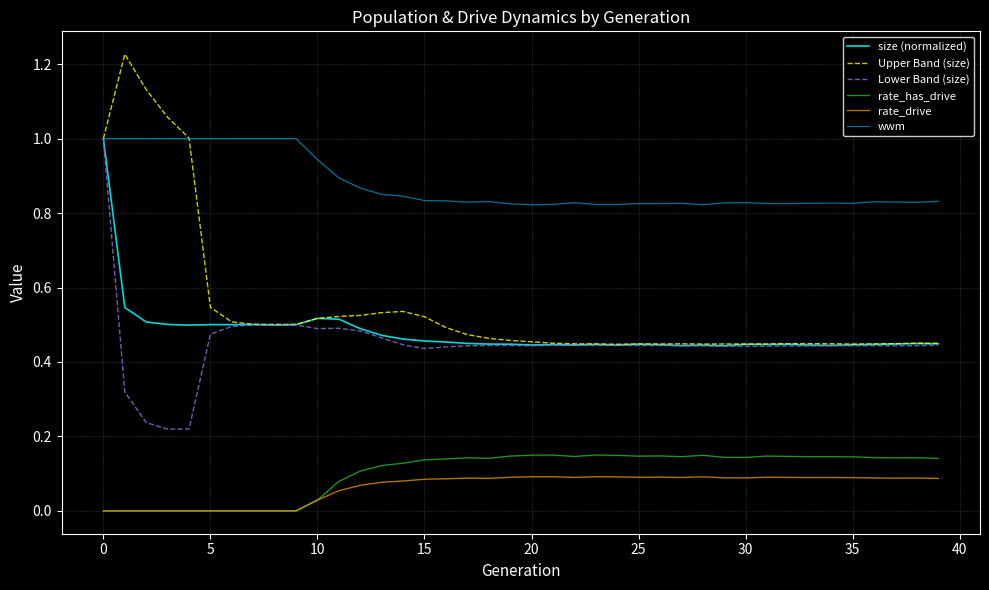

True or false: wwm and rate_drive intersect in this chart.

False